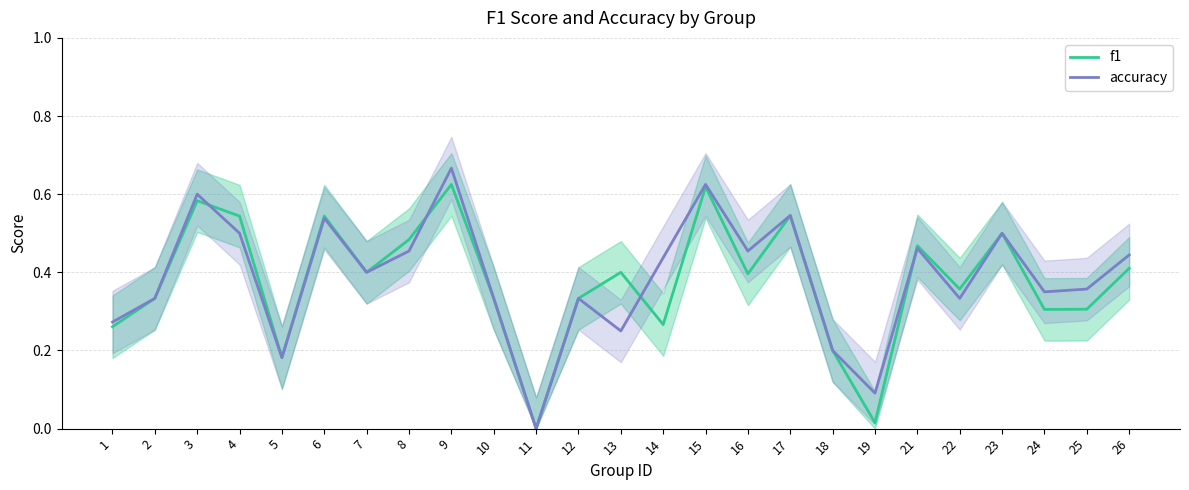

Reading right to left, extract all data points from this chart.

f1: 0.4	0.3	0.3	0.5	0.4	0.5	0.0	0.2	0.5	0.4	0.6	0.3	0.4	0.3	0.0	0.3	0.6	0.5	0.4	0.5	0.2	0.5	0.6	0.3	0.3
accuracy: 0.4	0.4	0.3	0.5	0.3	0.5	0.1	0.2	0.5	0.5	0.6	0.4	0.2	0.3	0.0	0.3	0.7	0.5	0.4	0.5	0.2	0.5	0.6	0.3	0.3